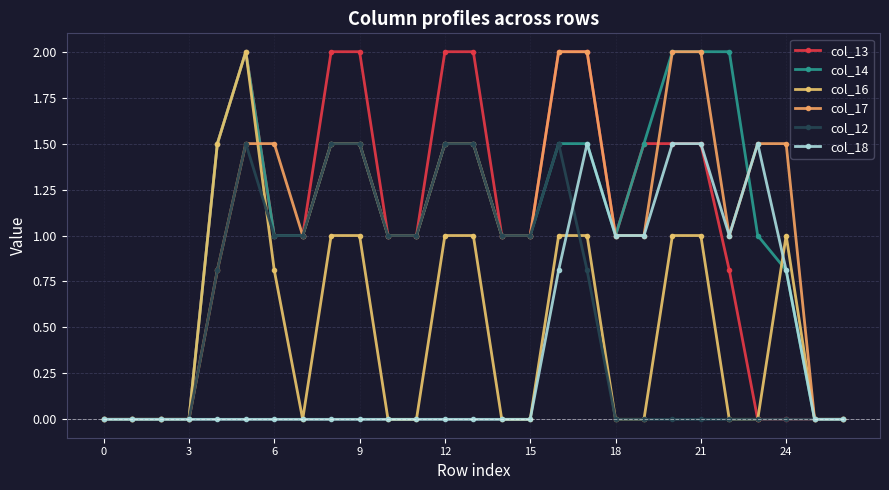

Does the chart have visible grid lines?

Yes